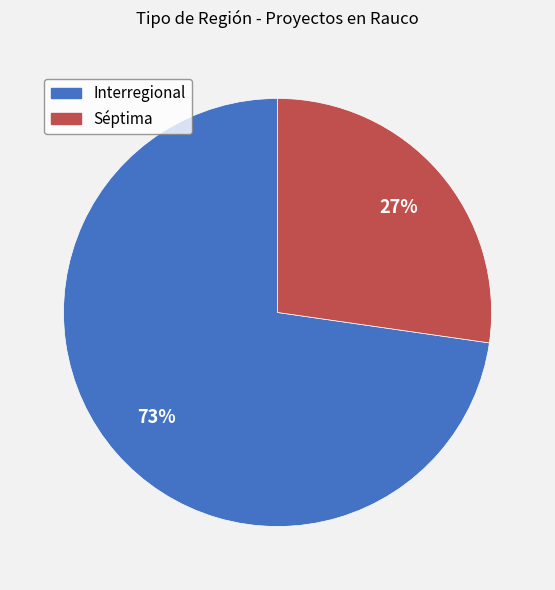

Which slice is the smallest?

Séptima